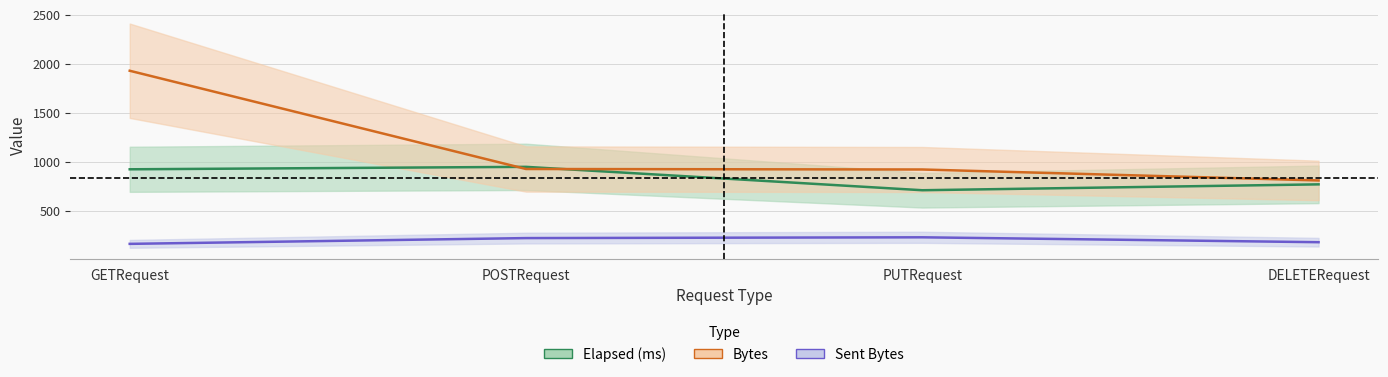

Between DELETERequest and GETRequest, which is larger?

GETRequest